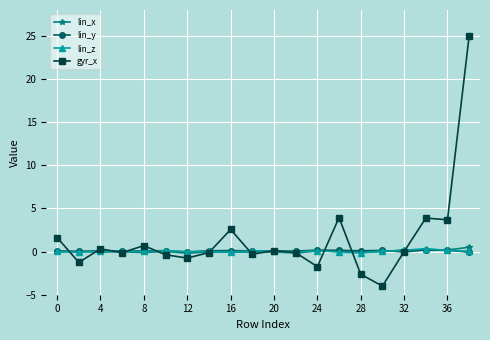

Does the chart have visible grid lines?

Yes